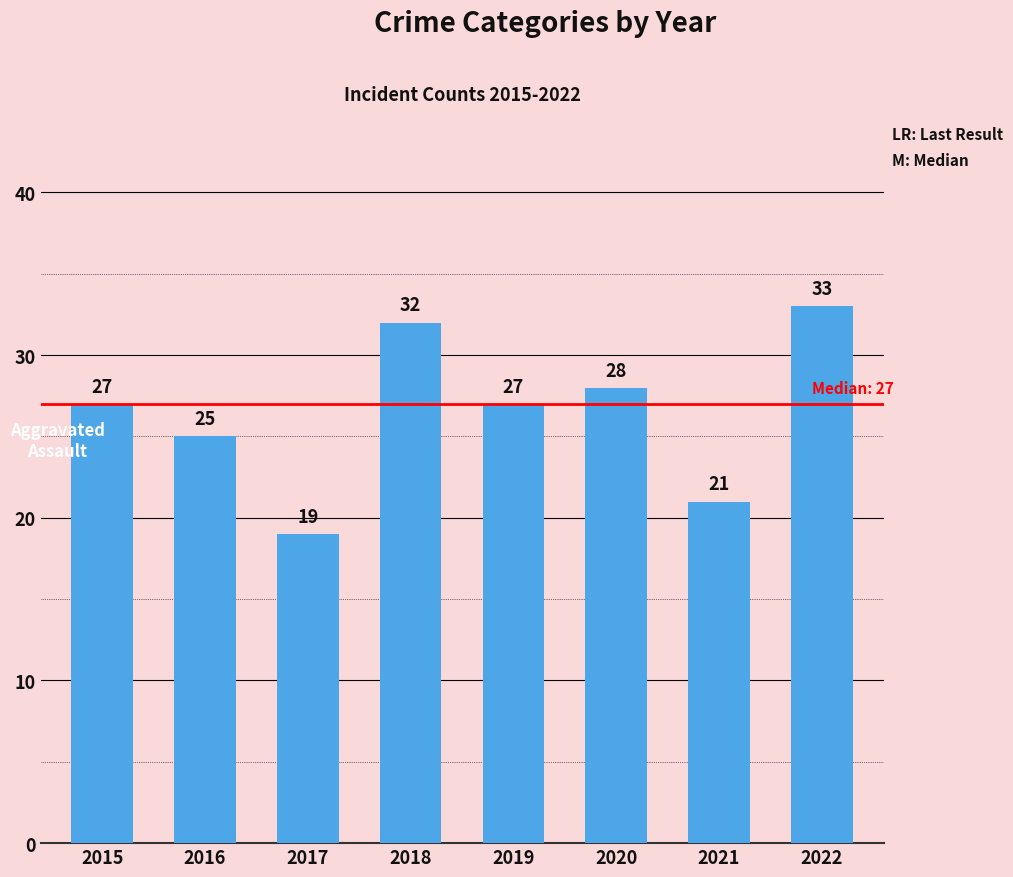

How many bars are there in total?

8